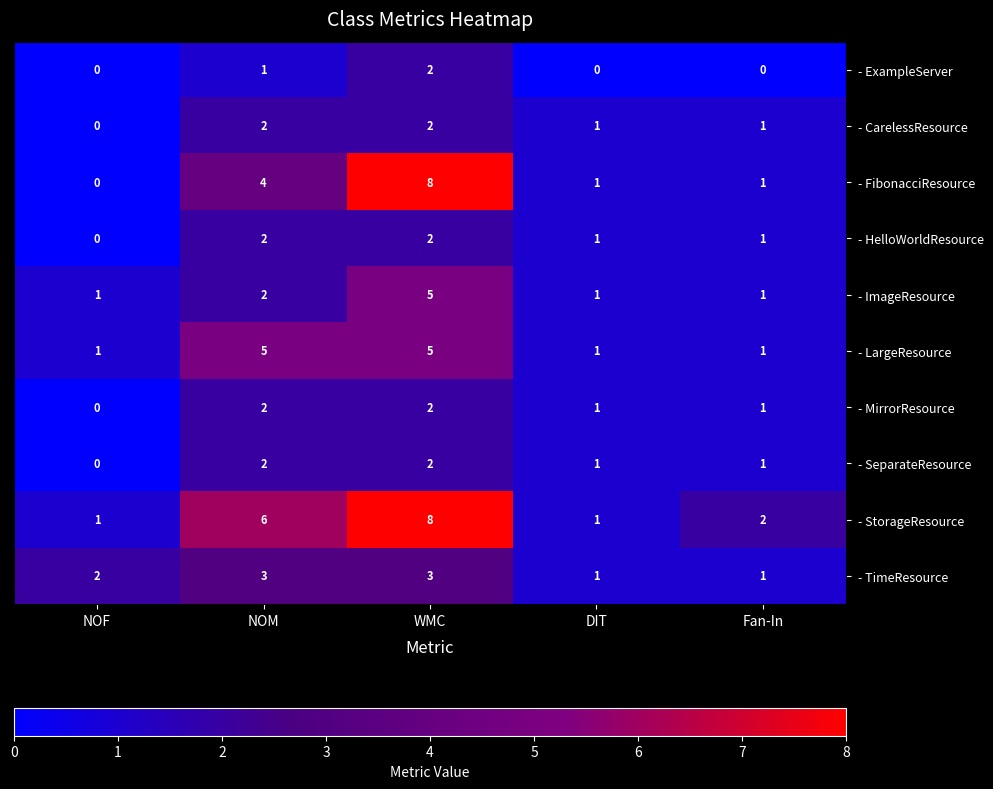

Count the number of data series in this chart.

10